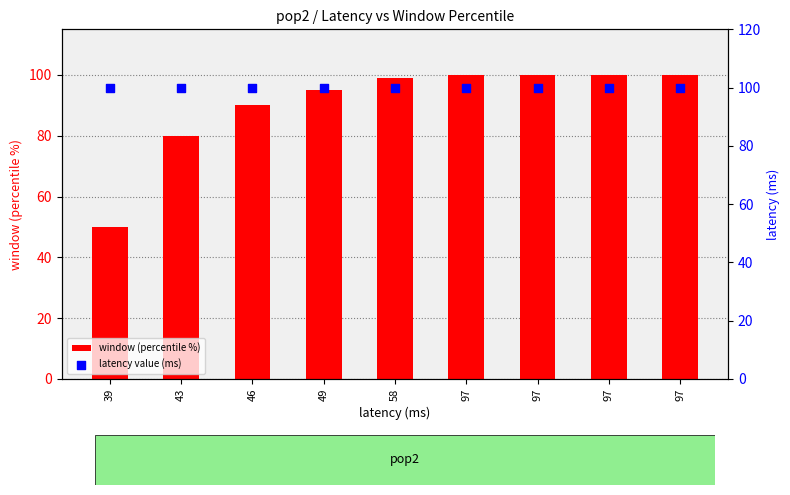

Which series contains the highest Y value?

latency value (ms)